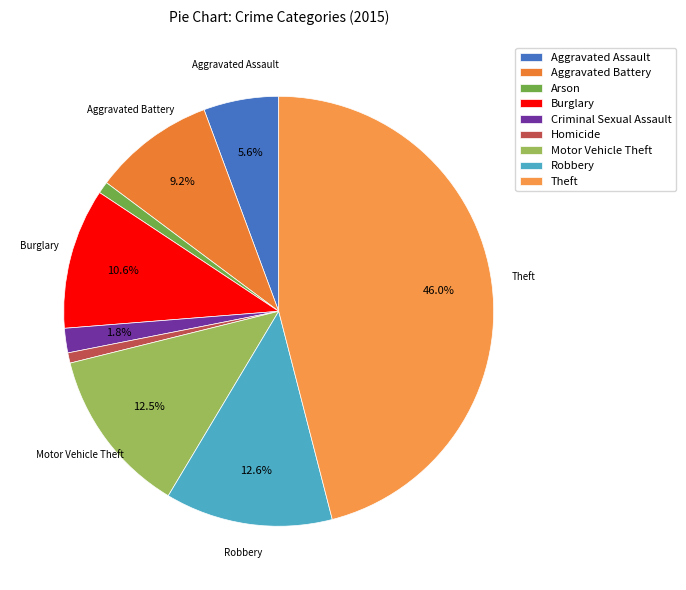

Count the number of slices in the pie.

9